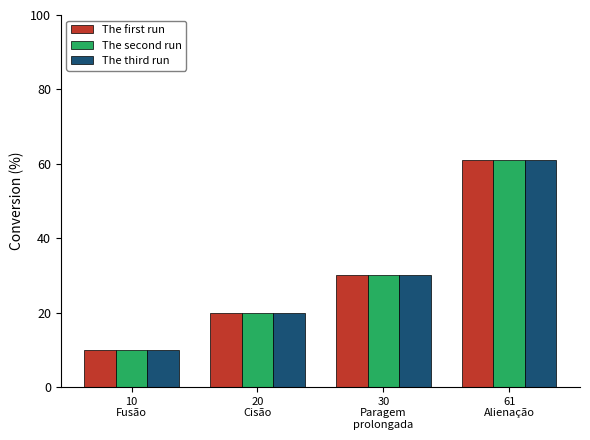

What is the value of the The second run bar at the 4th from the left?

61